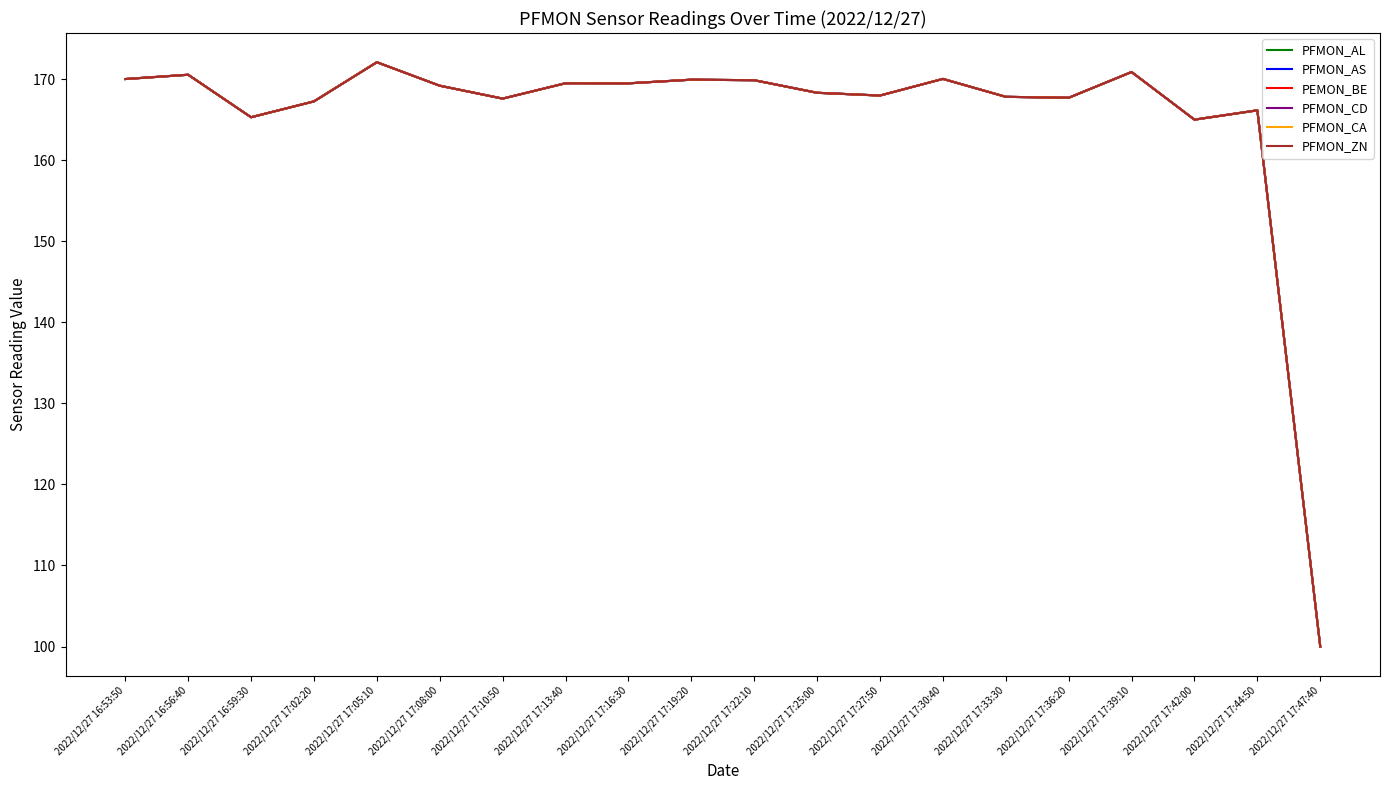

The PFMON_AL series shows 90.4 at 2022/12/27 16:56:40. True or false?

False